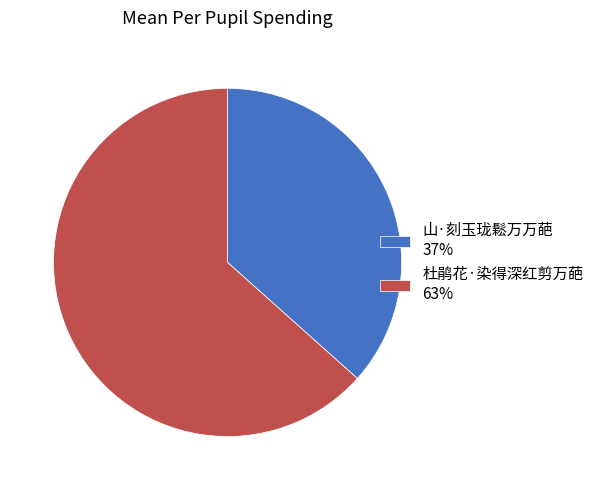

Does 山·刻玉珑鬆万万葩 37% represent more than half of the total?

No